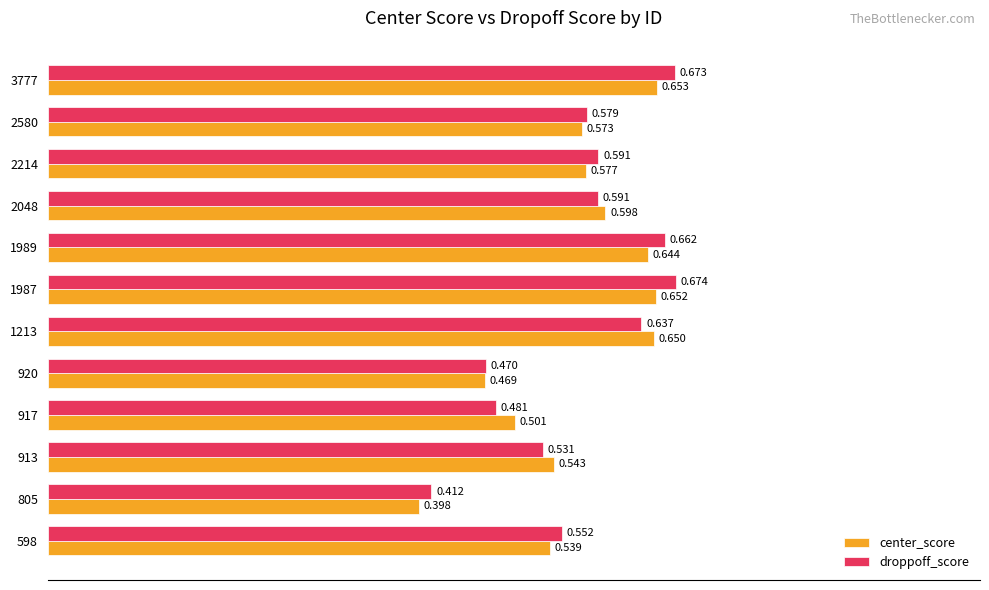

Is the value of center_score at 1213 greater than the value of droppoff_score at 2214?

Yes